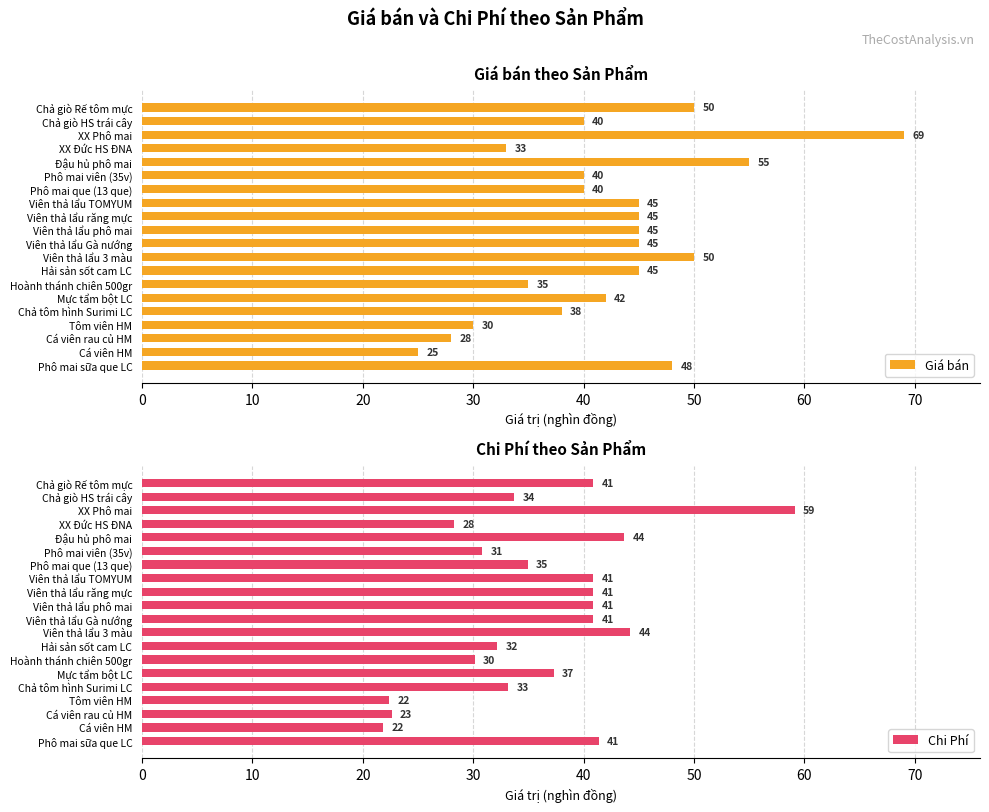

What is the difference between the maximum and second lowest values in the Chi Phí series?

36.7